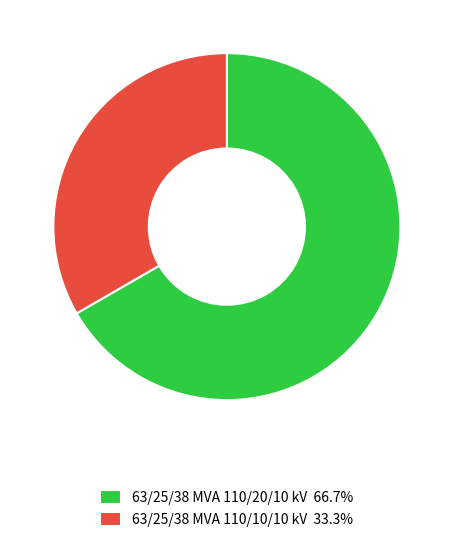

Is it true that 63/25/38 MVA 110/10/10 kV is 20% of the pie?

False